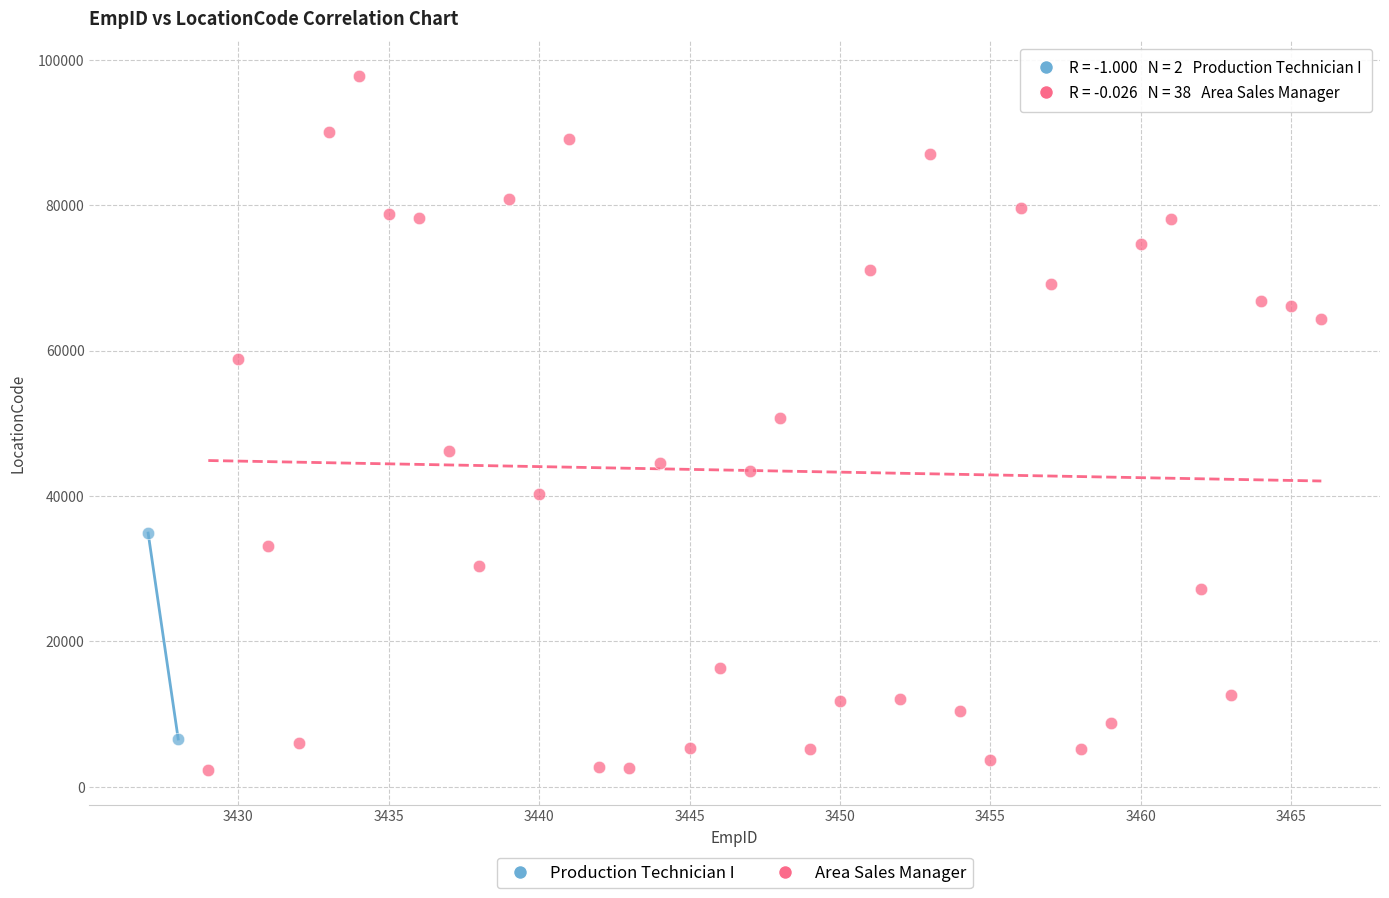

What are all the series names shown in the legend?

Production Technician I, Area Sales Manager